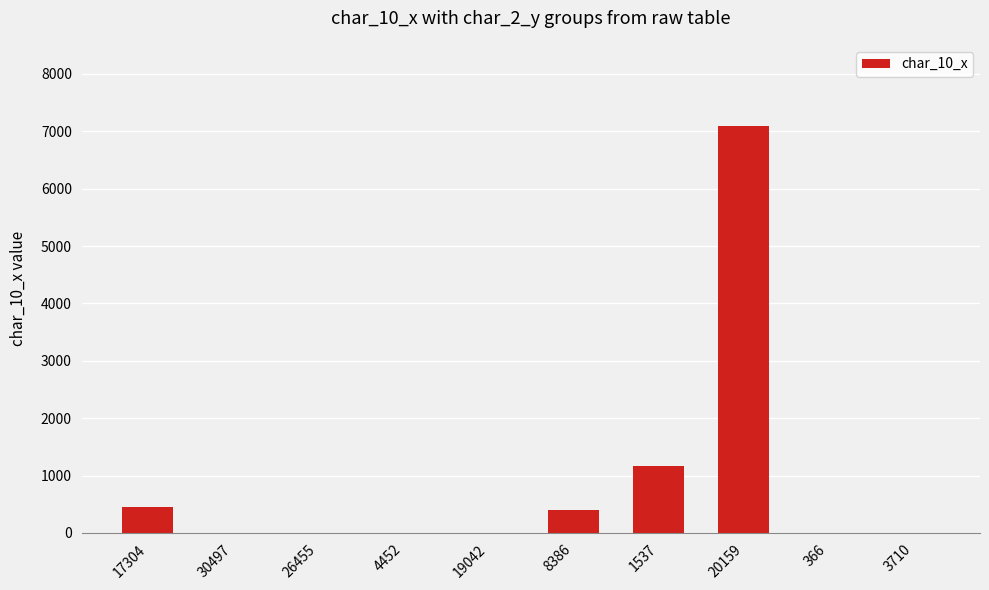

At which label is the value closest to 3545?

1537